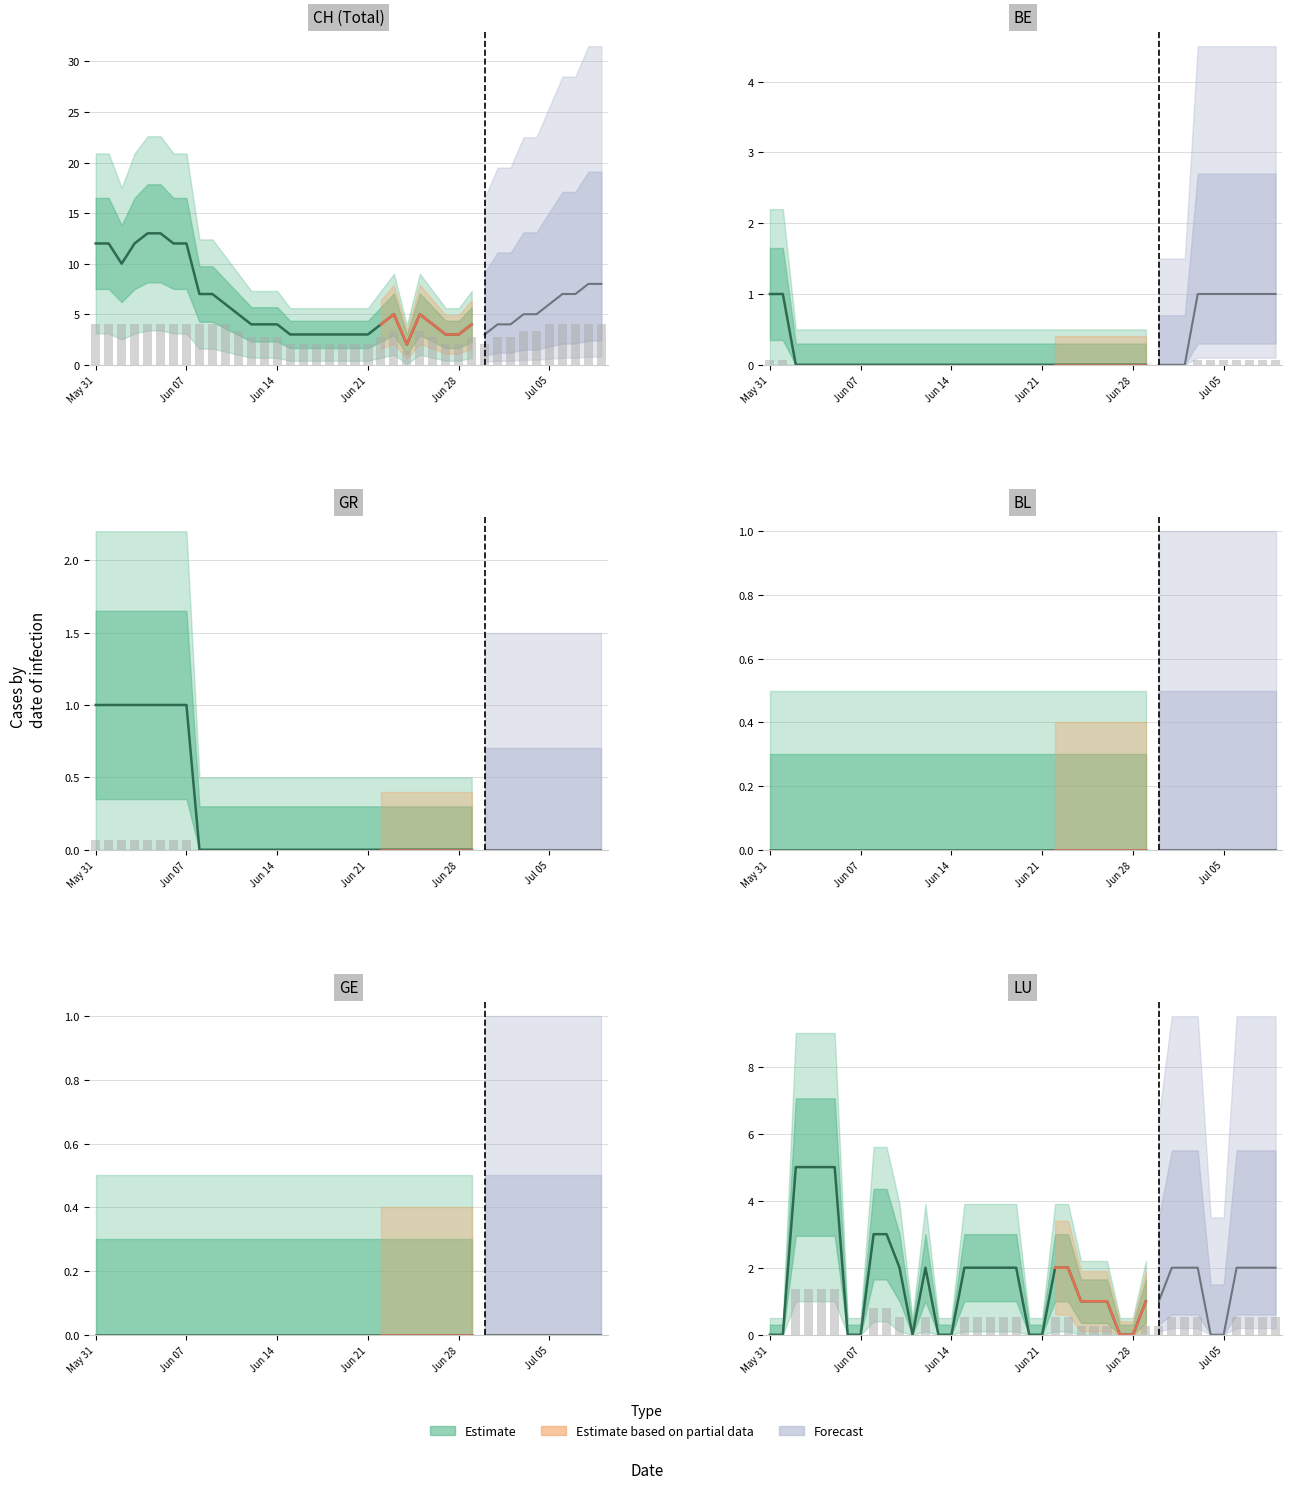

Which series changed the most between 24 and 25?

CH